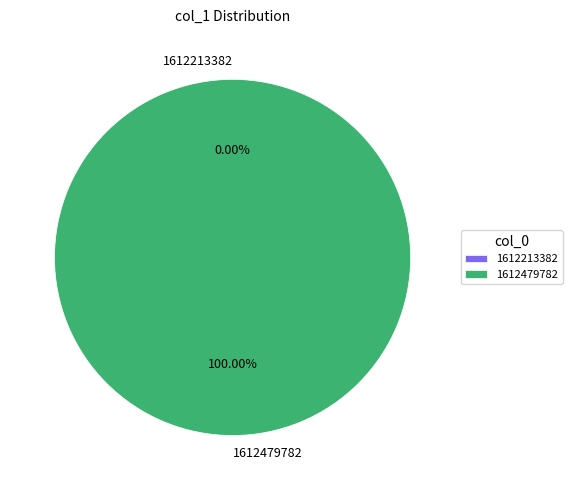

To the nearest percent, what is the difference between the largest and smallest slice percentages?

100%